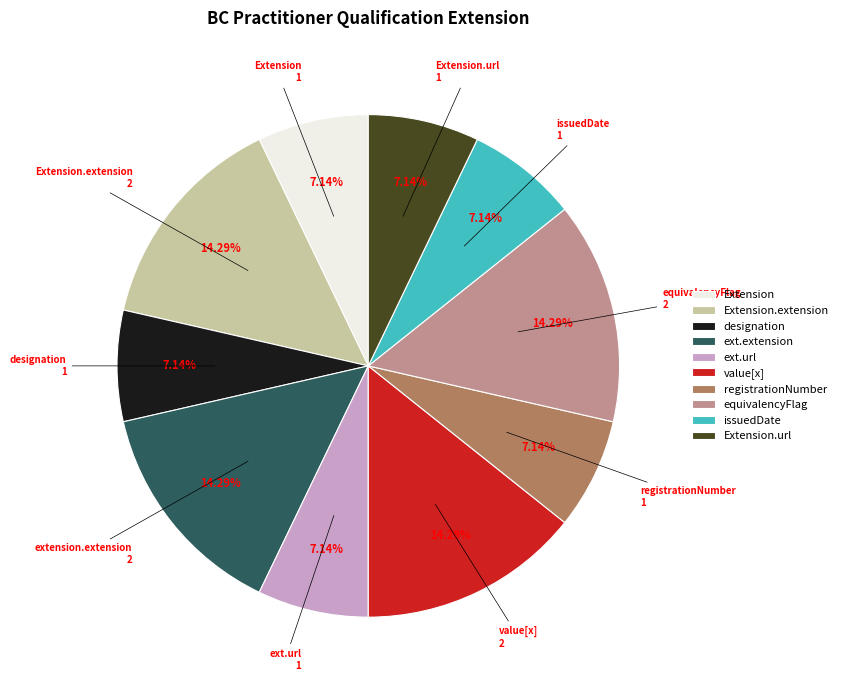

Does any single category account for the majority?

No